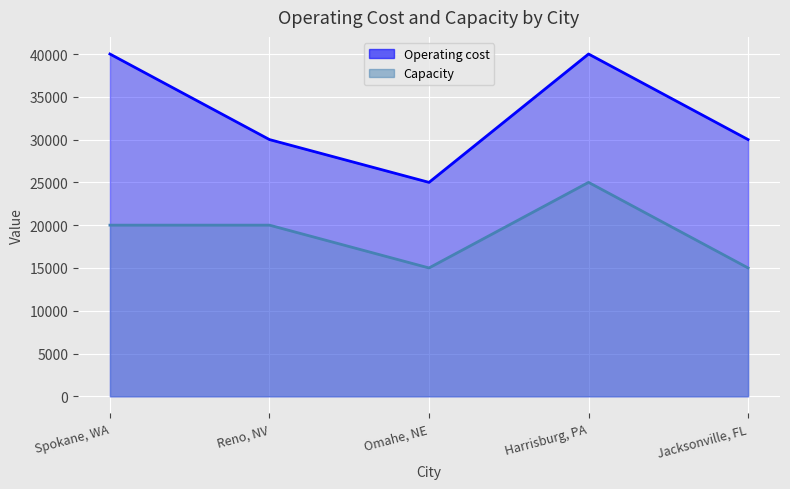

Is it true that Capacity equals 15000 at Omahe, NE?

True